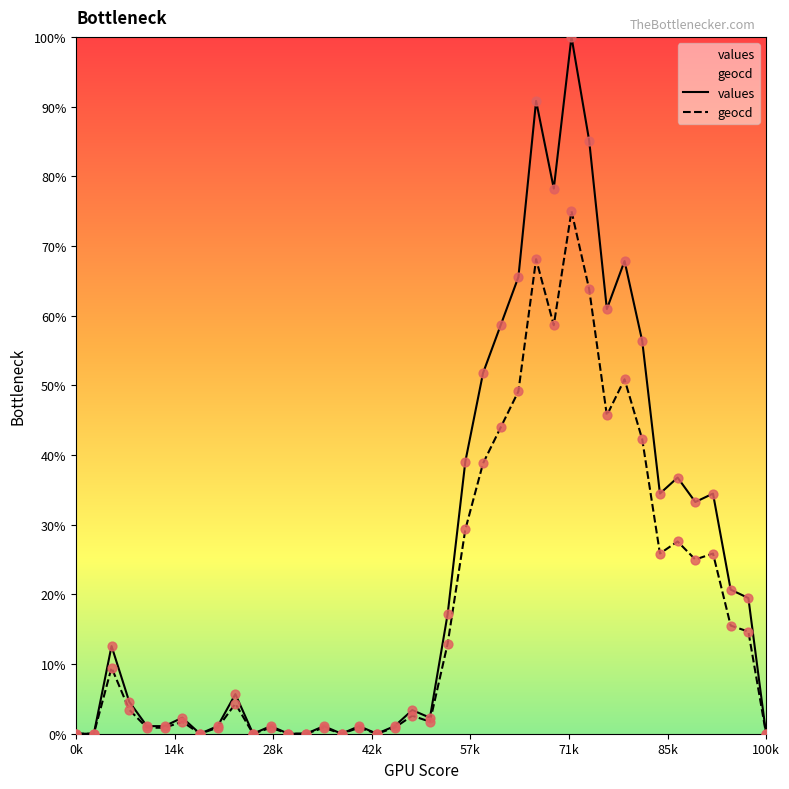

Which series has the largest total across all categories?

values